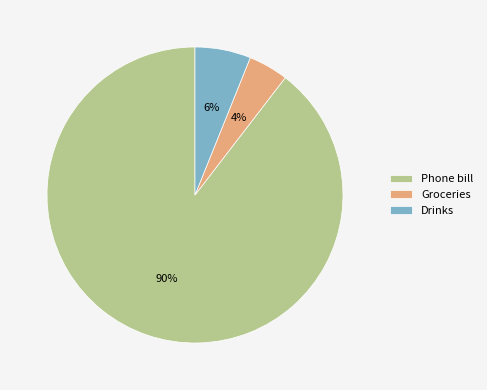

What is the majority slice?

Phone bill